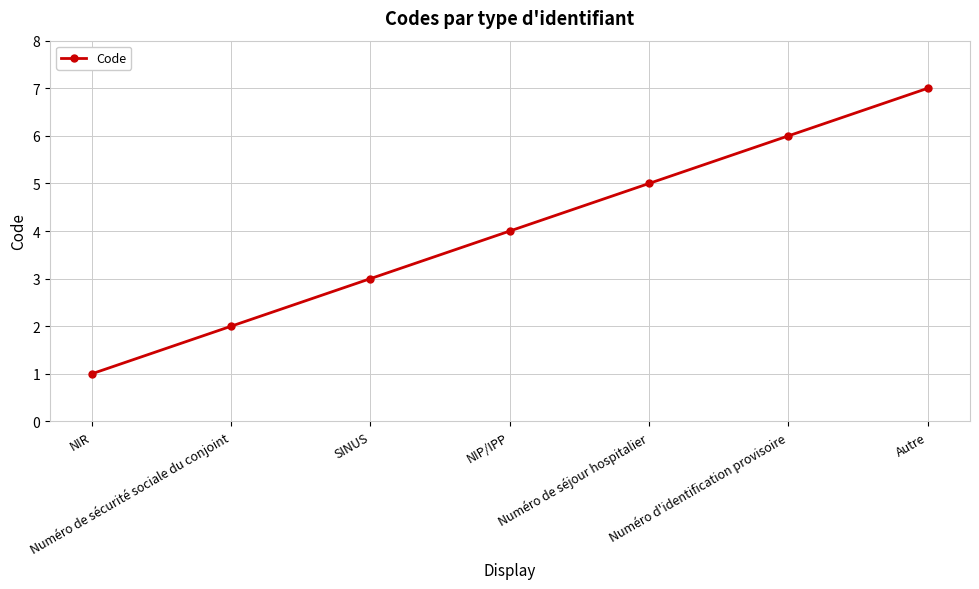

What value does the data have at NIR?

1